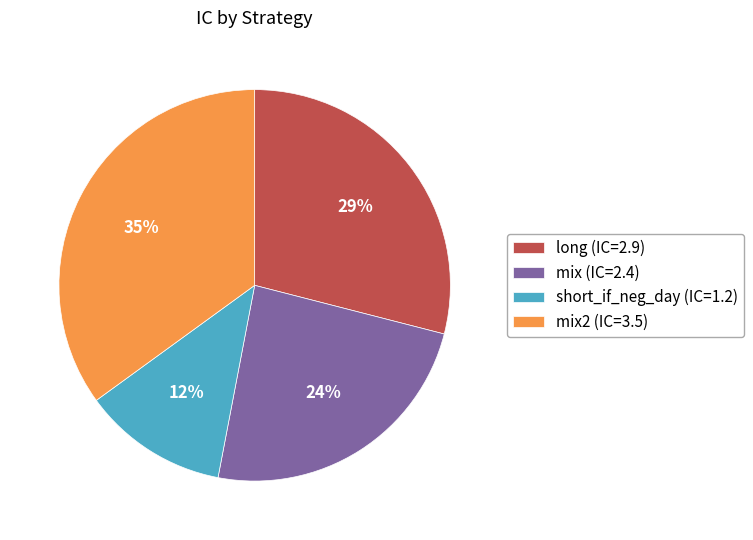

The long (IC=2.9) slice represents 29% of the pie. True or false?

True